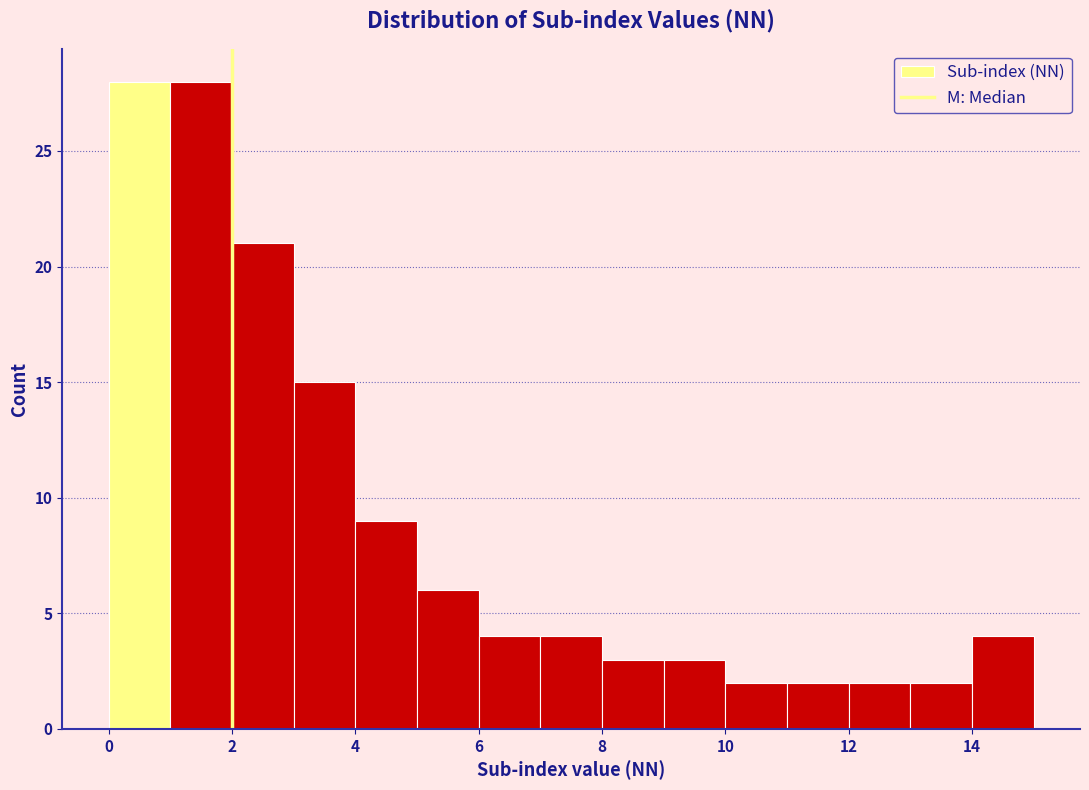

Reading left to right, transcribe this chart: for each bar, give the range it covers on the x-axis and its height. The values are not printed on the chart, so give them approximately, as read against the axis.

0 to 1: 28
1 to 2: 28
2 to 3: 21
3 to 4: 15
4 to 5: 9
5 to 6: 6
6 to 7: 4
7 to 8: 4
8 to 9: 3
9 to 10: 3
10 to 11: 2
11 to 12: 2
12 to 13: 2
13 to 14: 2
14 to 15: 4